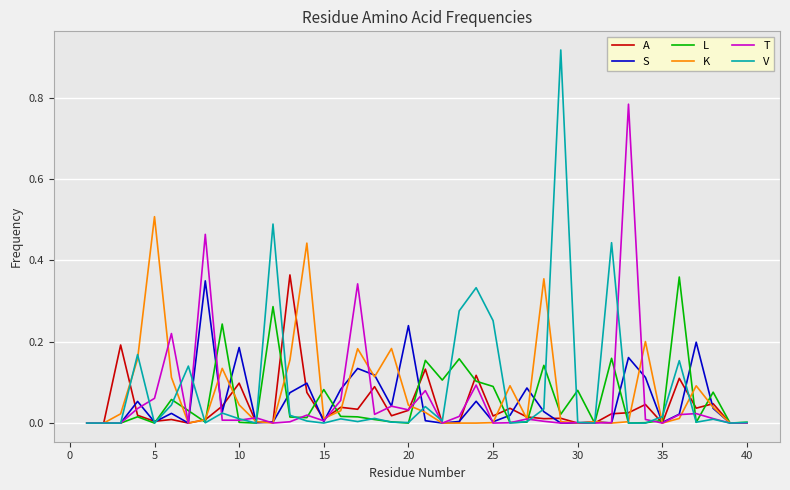

Which series has the widest spread of values?

V